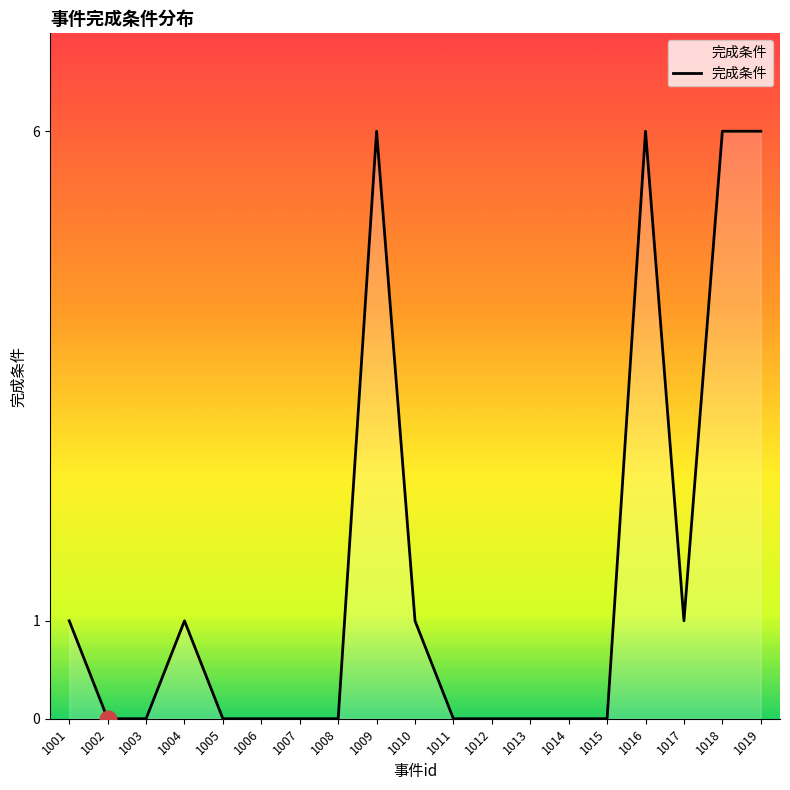

Reading left to right, what are all the values shown in this chart?

1001=1	1002=0	1003=0	1004=1	1005=0	1006=0	1007=0	1008=0	1009=6	1010=1	1011=0	1012=0	1013=0	1014=0	1015=0	1016=6	1017=1	1018=6	1019=6